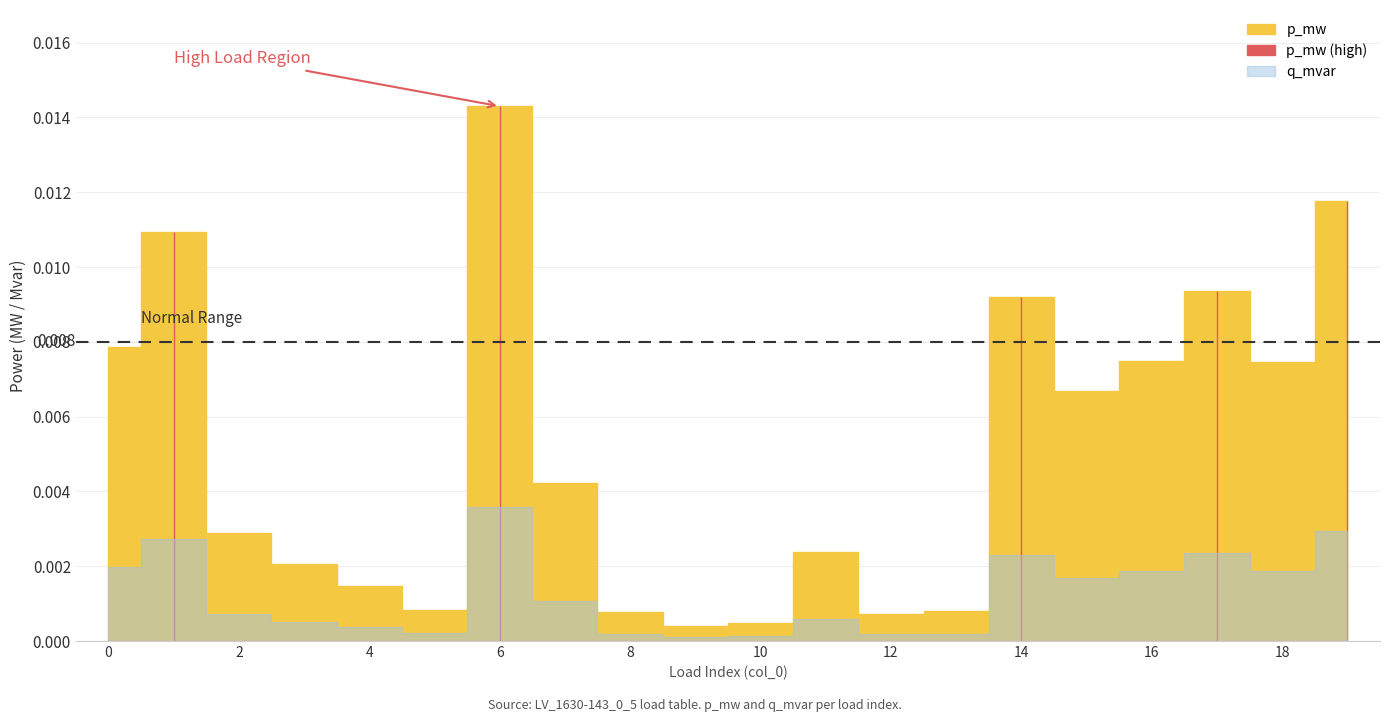

True or false: q_mvar and p_mw cross at least once.

False